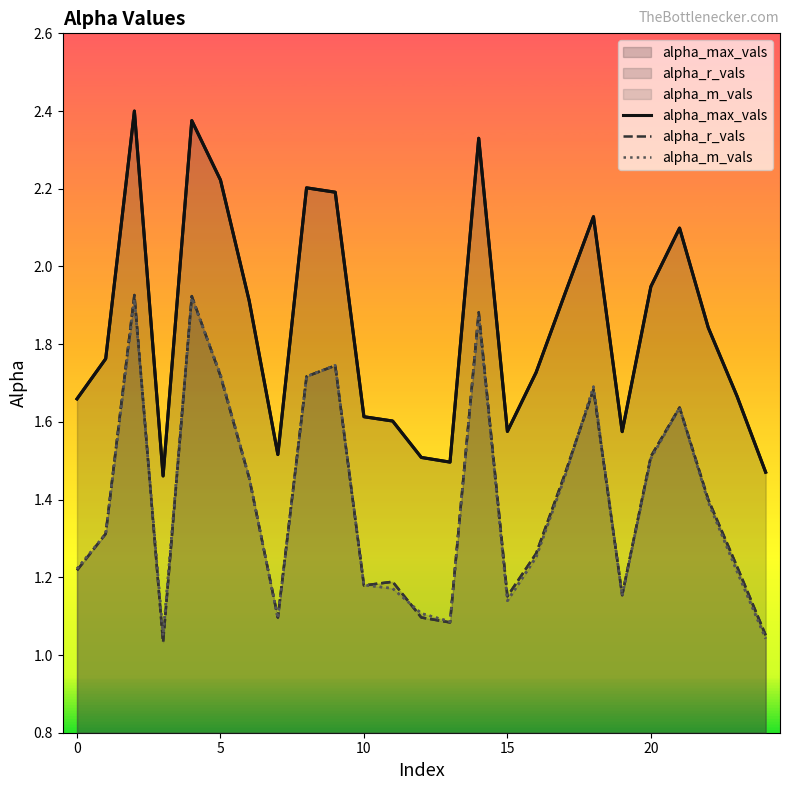

Is the value of alpha_m_vals at 17 greater than the value of alpha_max_vals at 20?

No